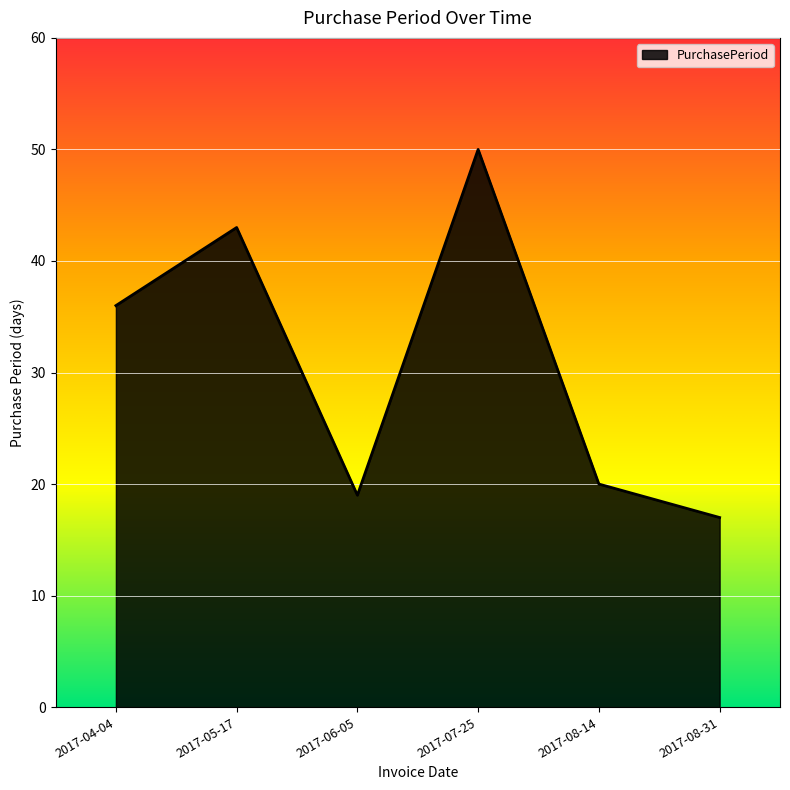

What is the smallest value displayed?

17